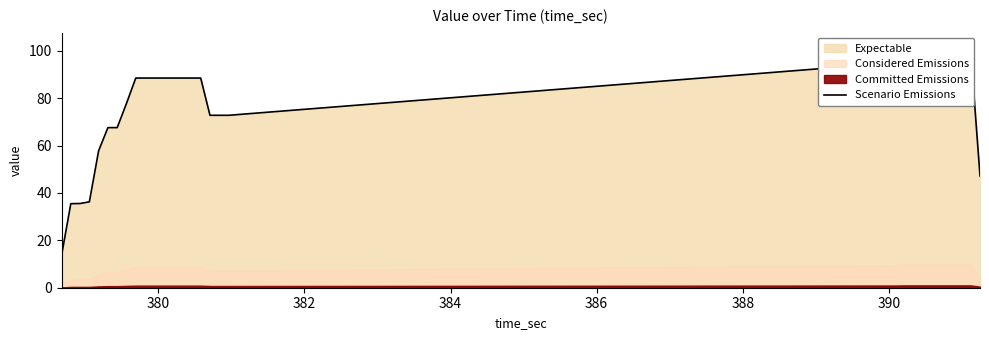

Is it true that the value at 16 is 31.6?

False